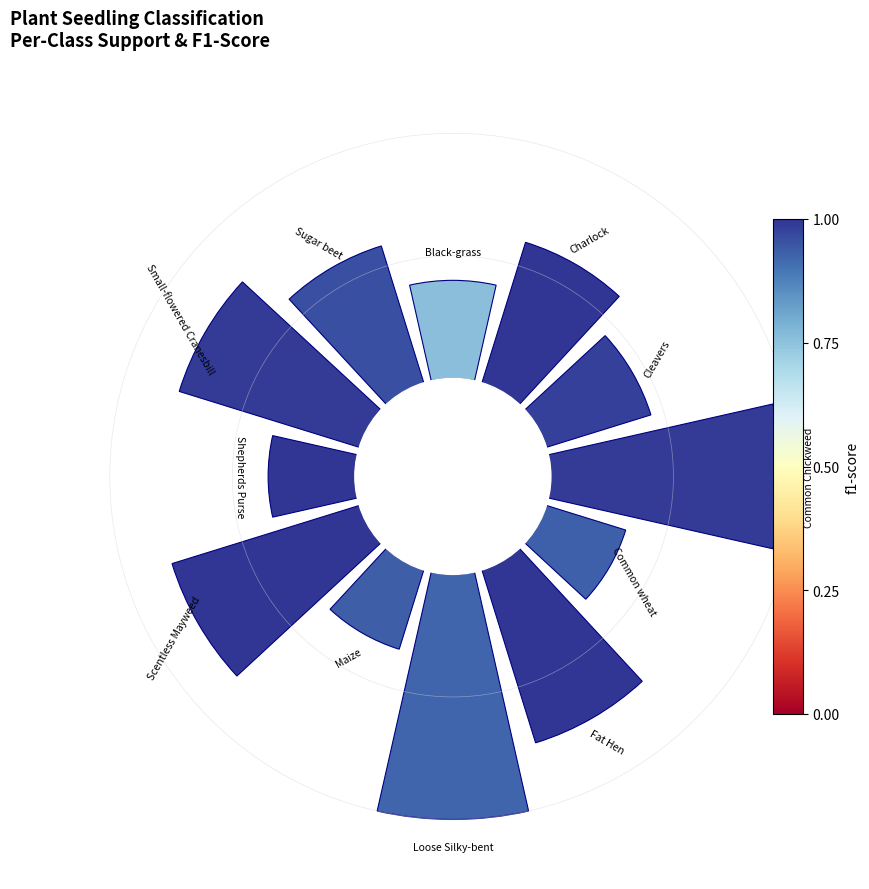

Combined, do Scentless Mayweed and Charlock account for over 50%?

No